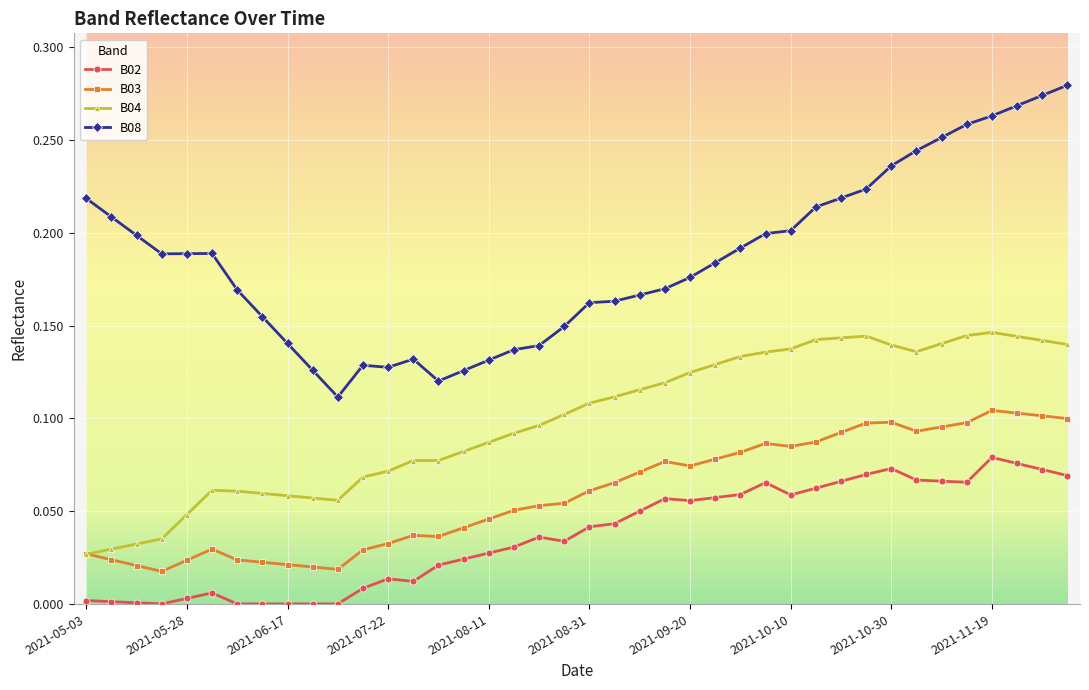

Rank the series by their maximum value, from highest to lowest.

B08, B04, B03, B02